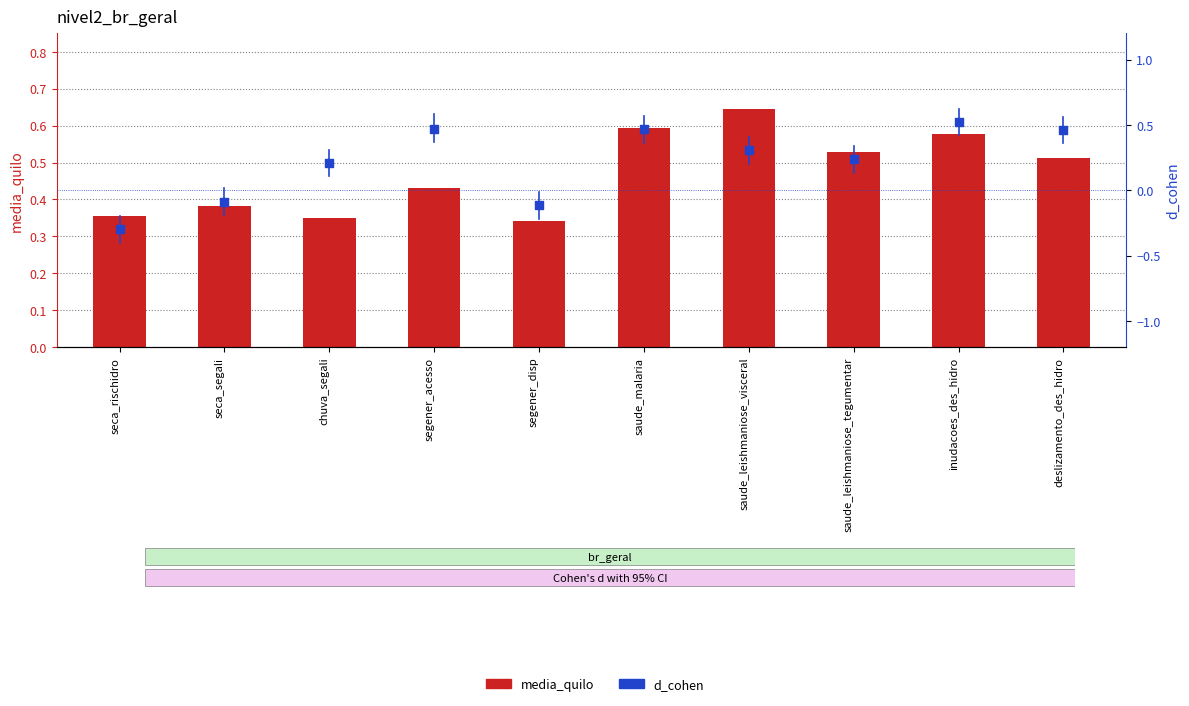

What is the total value across all series at seca_rischidro?

0.1